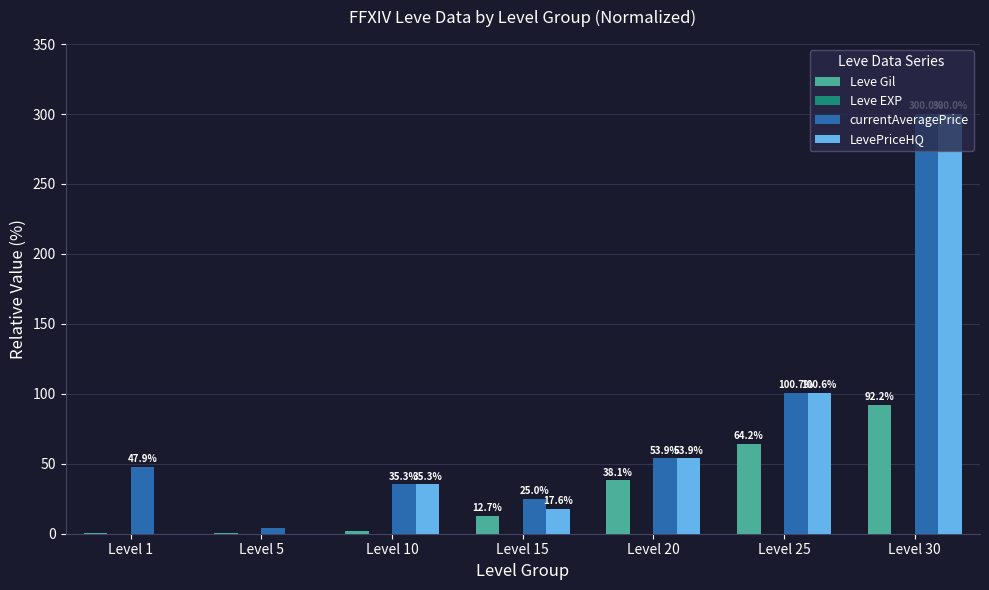

Are the bars horizontal?

No